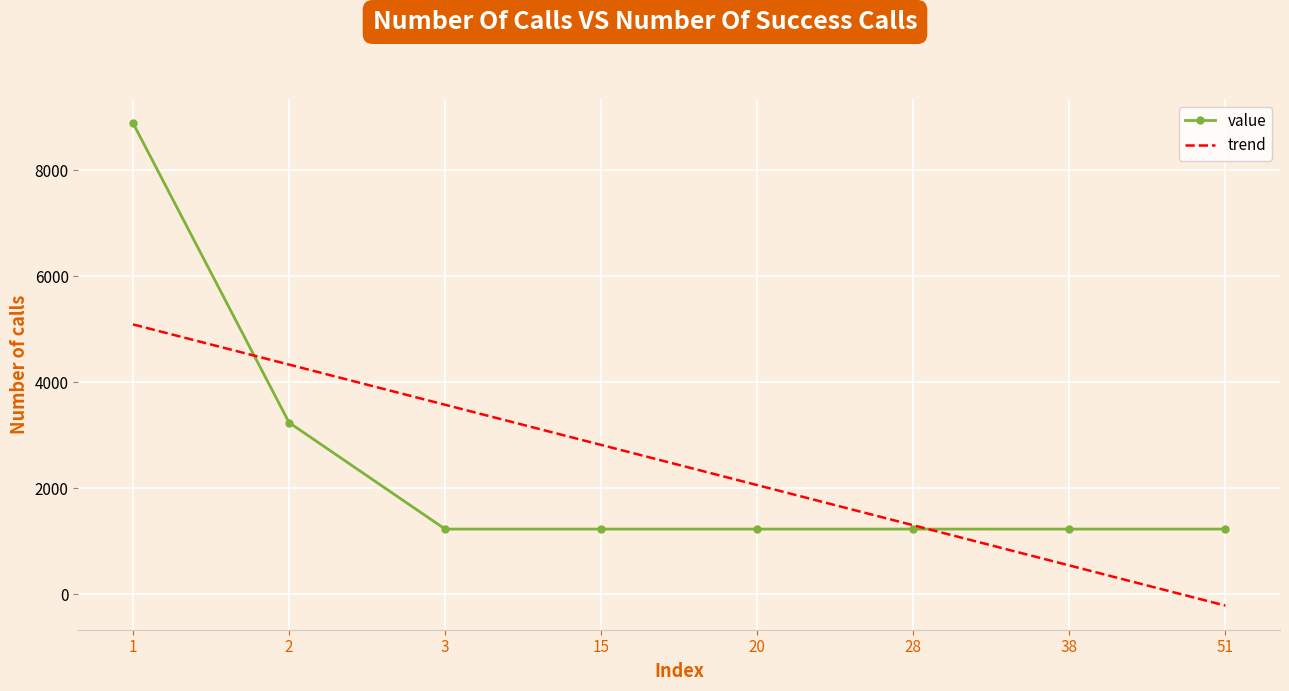

The value of value at 28 is 1231.0. True or false?

True